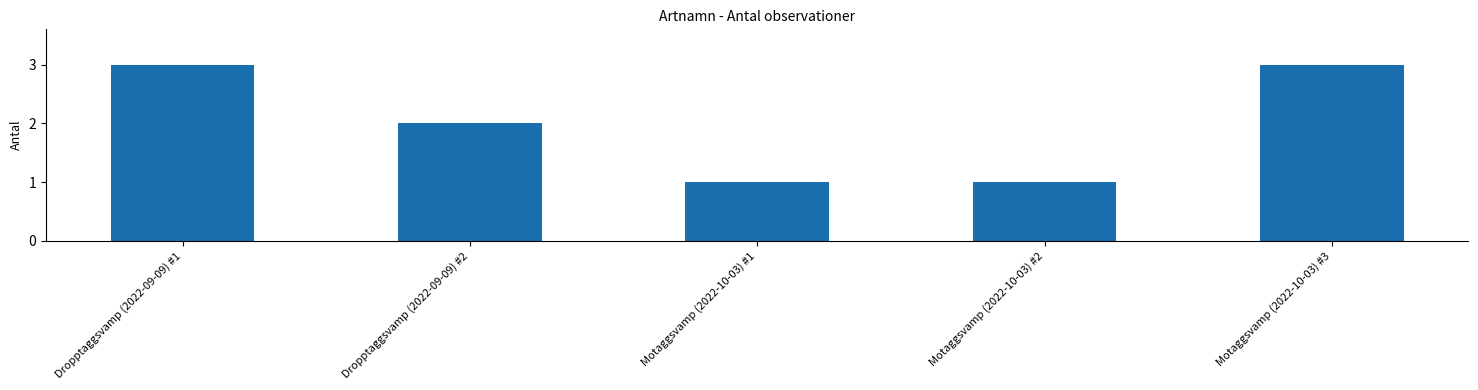

The value at Dropptaggsvamp (2022-09-09) #1 is 1. True or false?

False